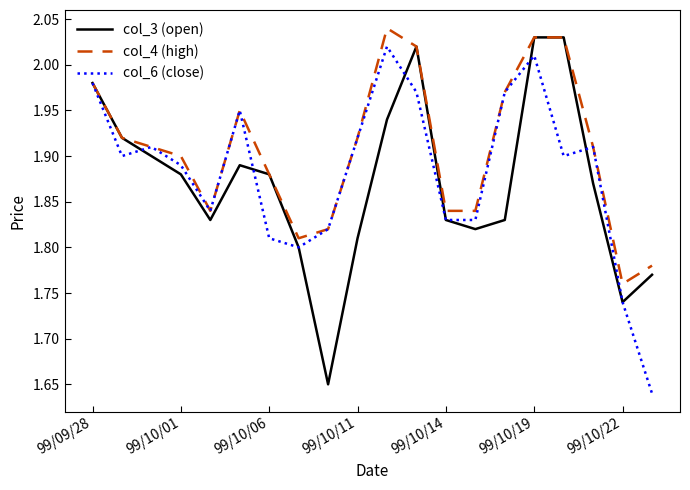

Which series has the largest total across all categories?

col_4 (high)